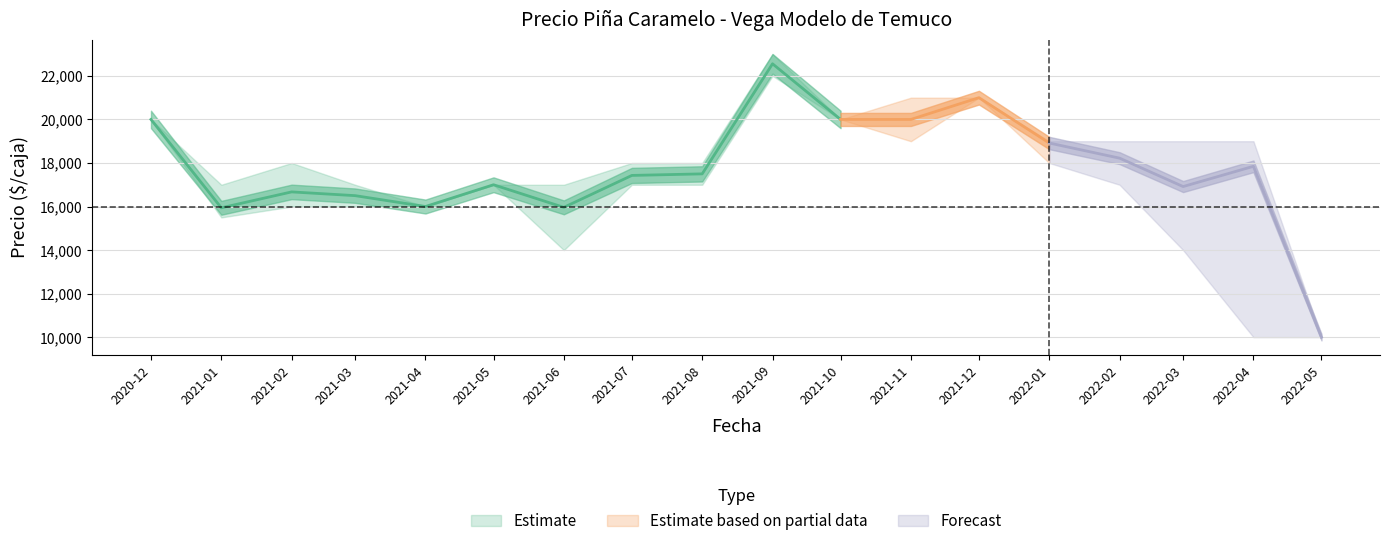

The value of Precio promedio ponderado at 2021-06 is 26824. True or false?

False